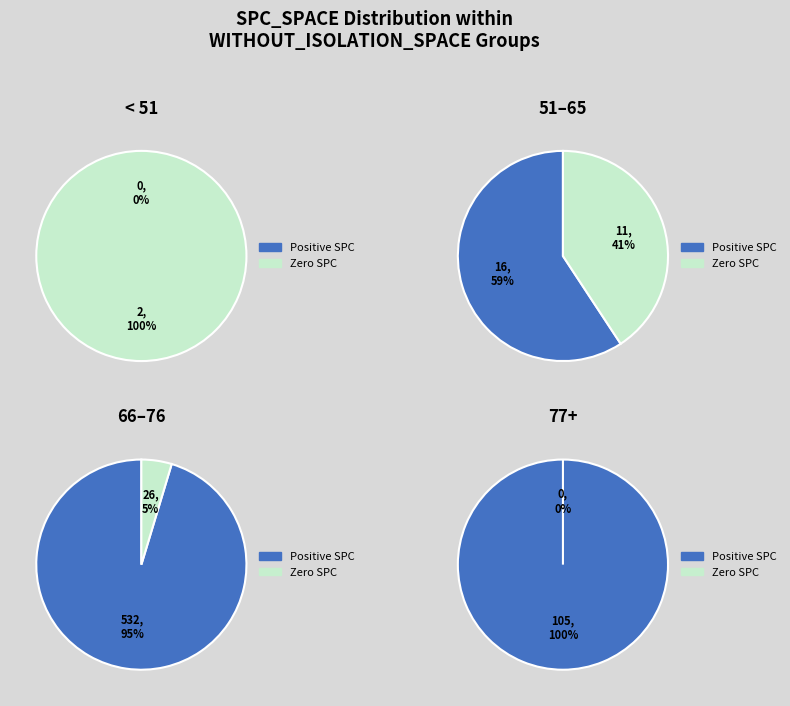

Count the number of slices in the pie.

8